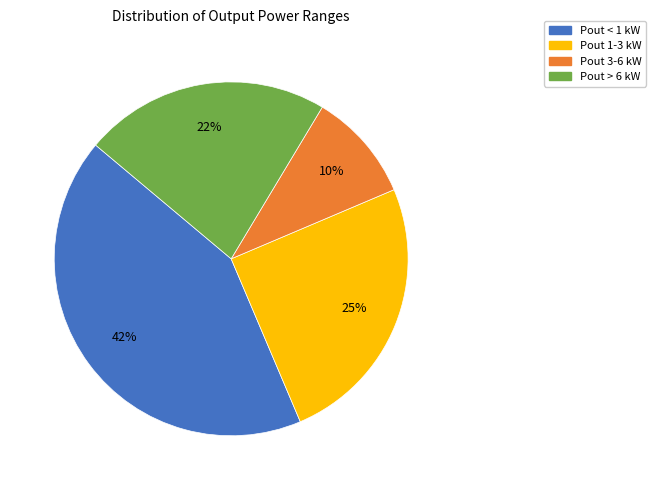

What is the ratio of the value at Pout 3-6 kW to the value at Pout > 6 kW?

0.4